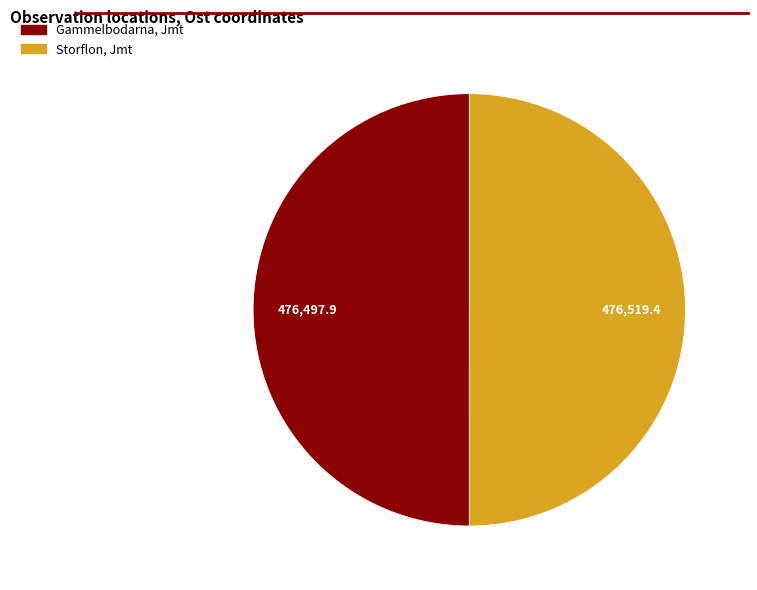

The Gammelbodarna, Jmt slice represents 50% of the pie. True or false?

True